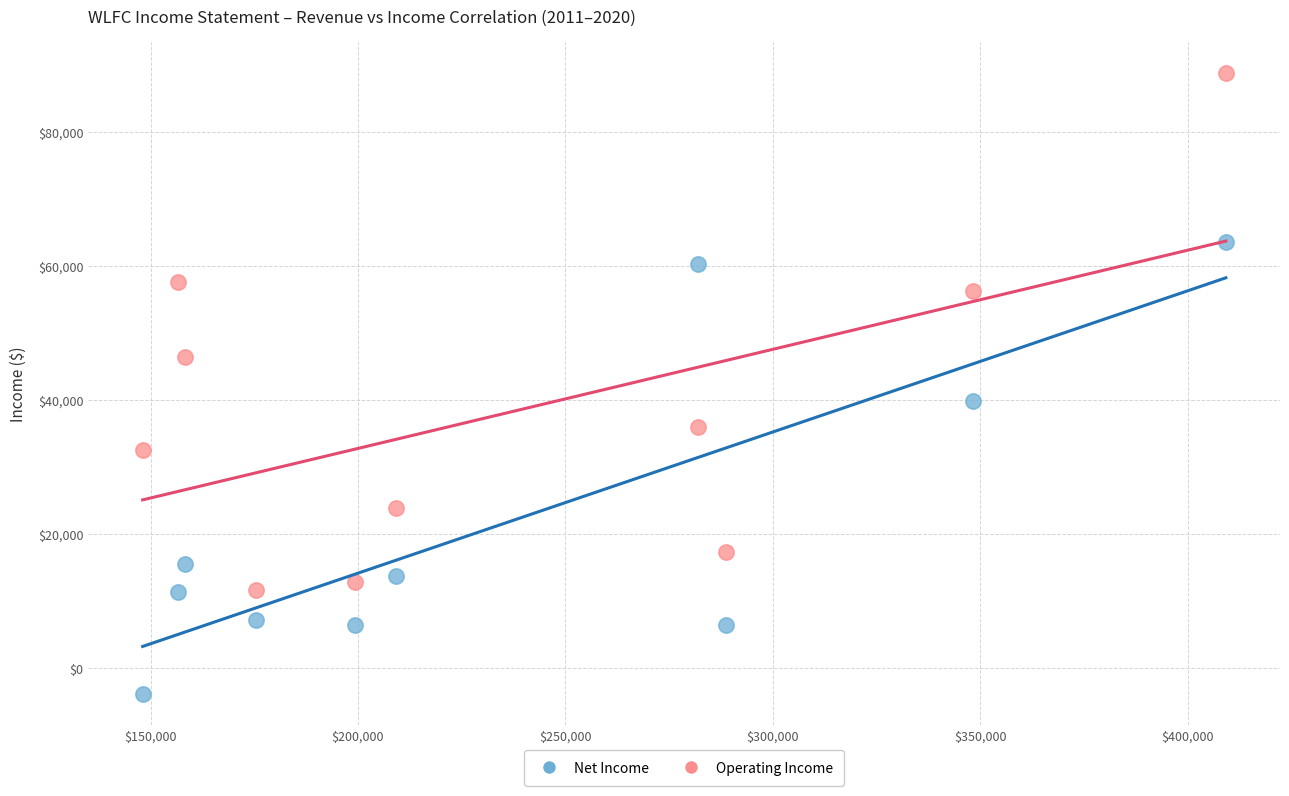

Across all series, what Y value is closest to 42550?

39900